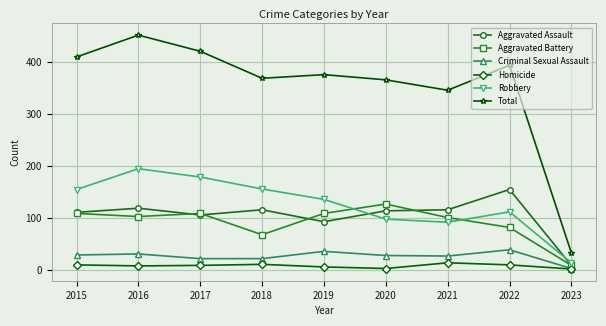

True or false: Homicide has more than 0 interior local peaks.

True